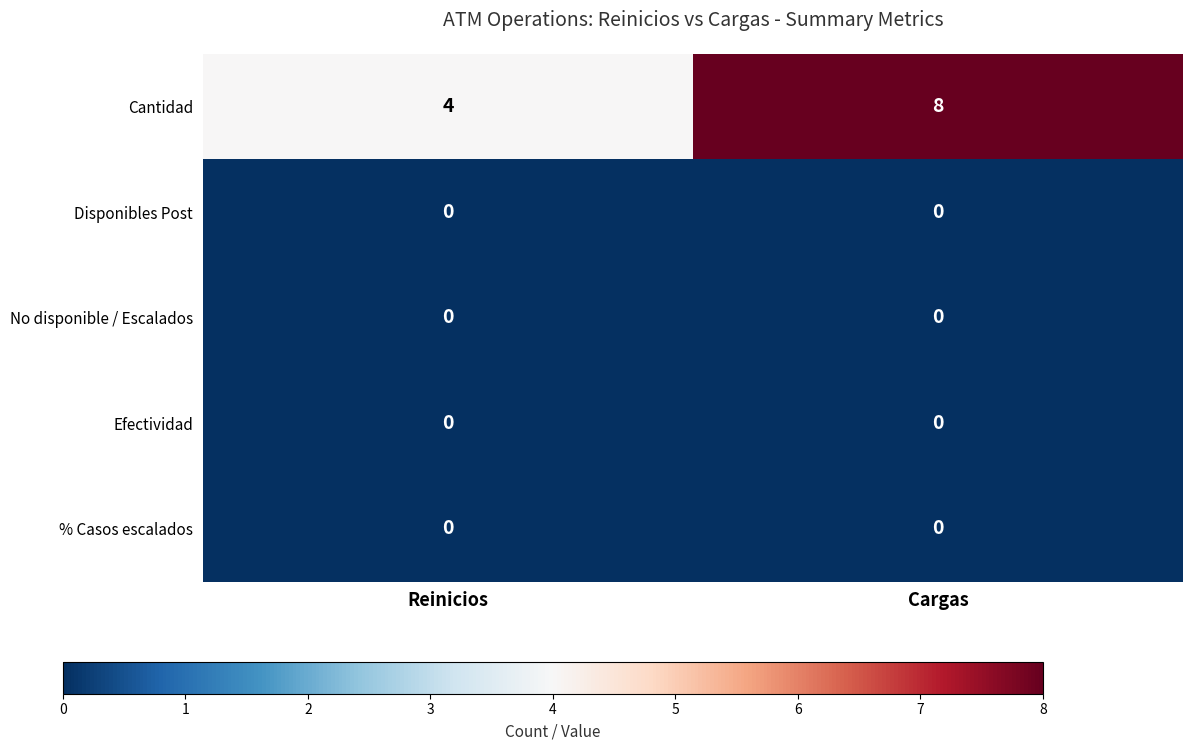

Rank the categories by Cantidad value from lowest to highest.

Reinicios, Cargas